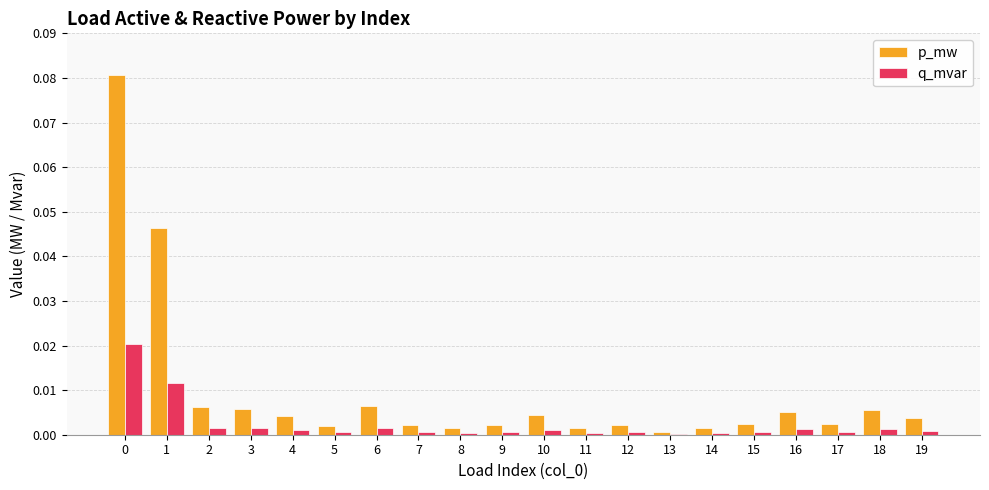

Is it true that q_mvar equals 0.0 at 6?

True